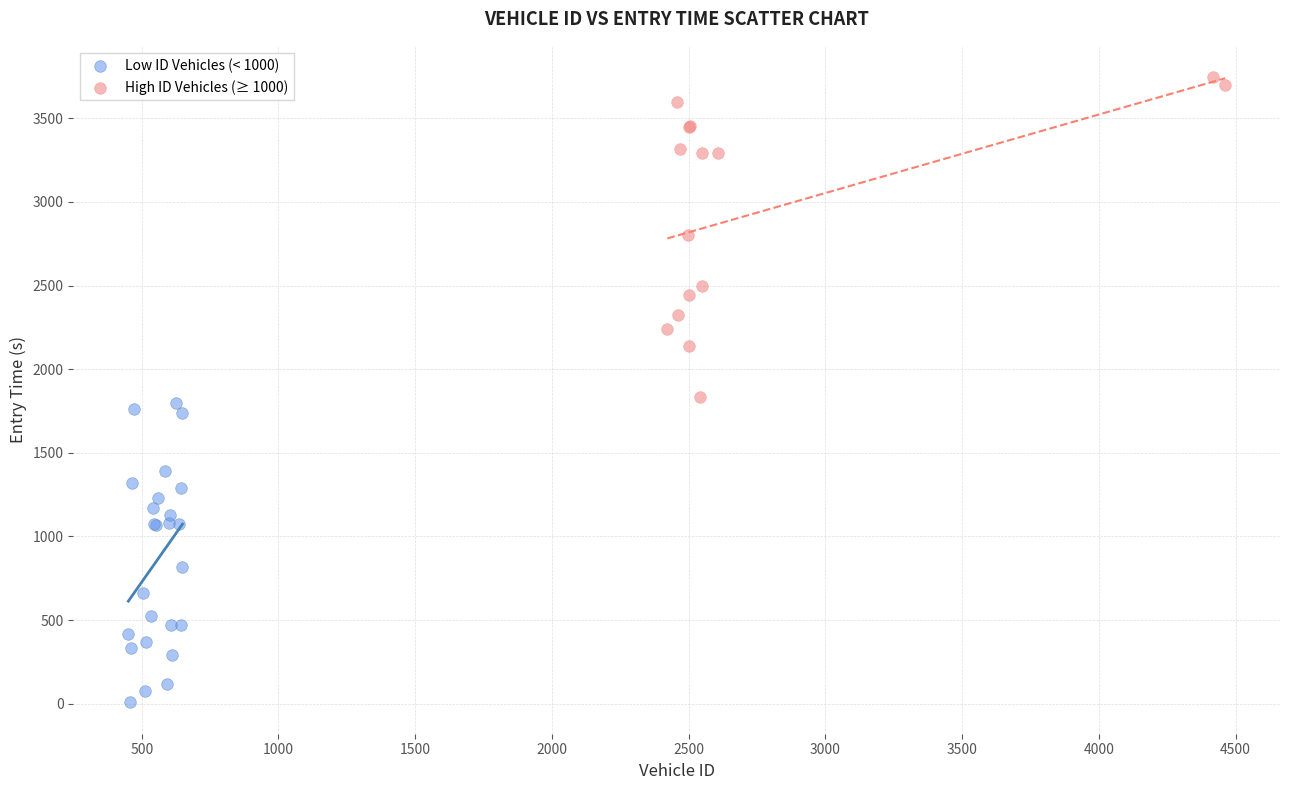

Which series contains the lowest Y value?

Low ID Vehicles (< 1000)